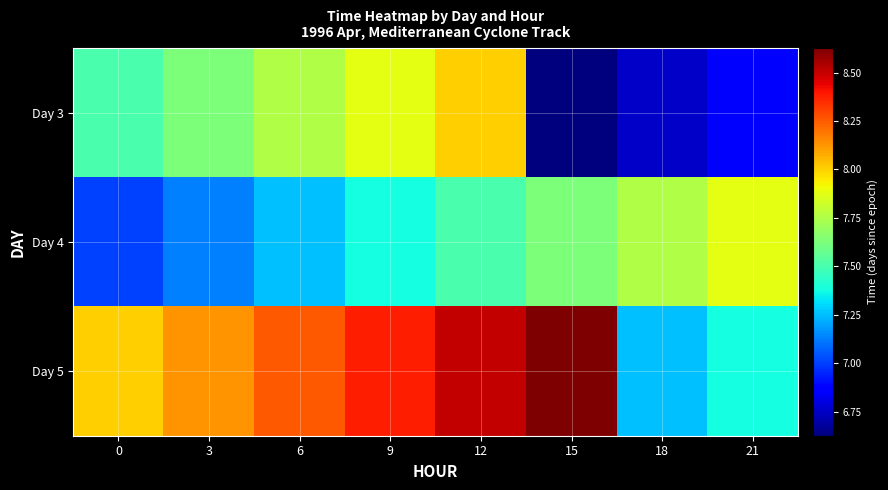

Reading right to left, transcribe all the data shown in this chart.

Day 3: 21=35156.9	18=35156.8	15=35156.6	12=35158.0	9=35157.9	6=35157.8	3=35157.6	0=35157.5
Day 4: 21=35157.9	18=35157.8	15=35157.6	12=35157.5	9=35157.4	6=35157.2	3=35157.1	0=35157.0
Day 5: 21=35157.4	18=35157.2	15=35158.6	12=35158.5	9=35158.4	6=35158.2	3=35158.1	0=35158.0